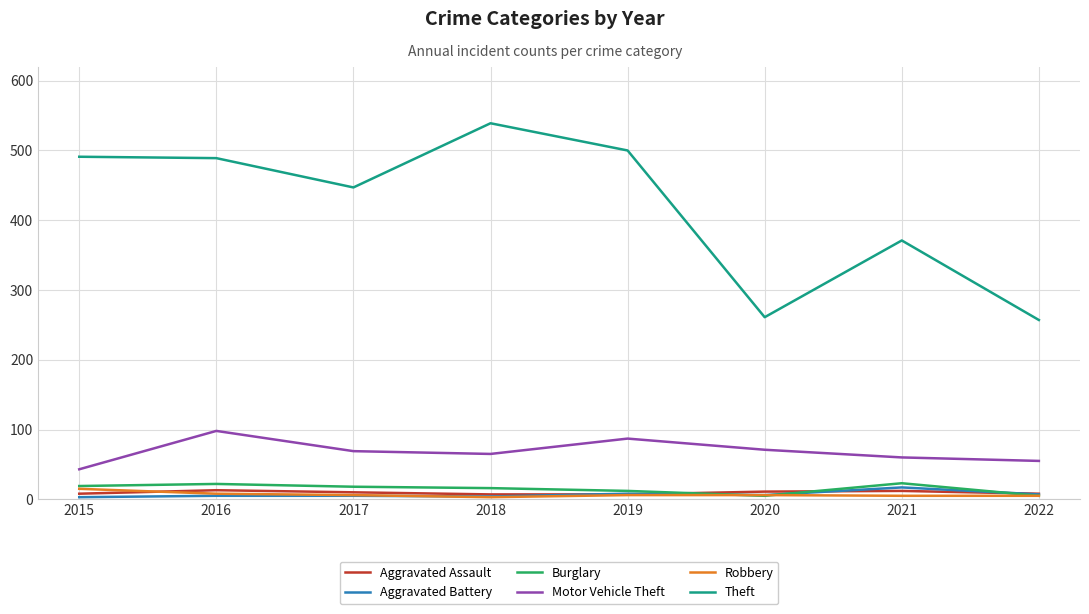

True or false: Aggravated Battery has a value of 8 at 2019.

True